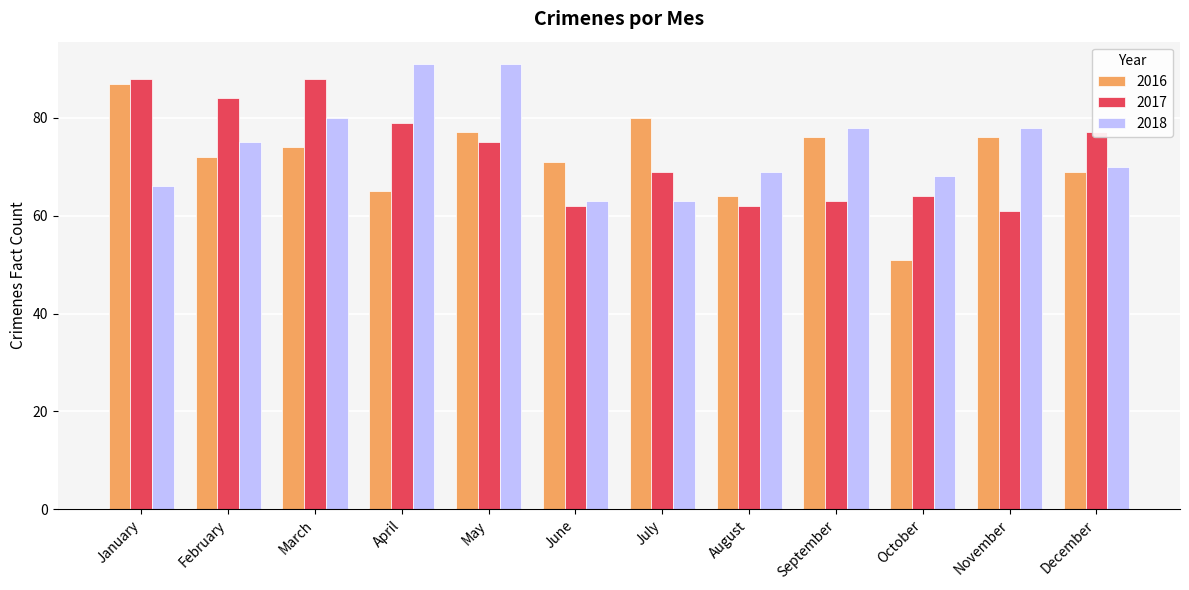

At which category does the chart reach its minimum across all series?

October